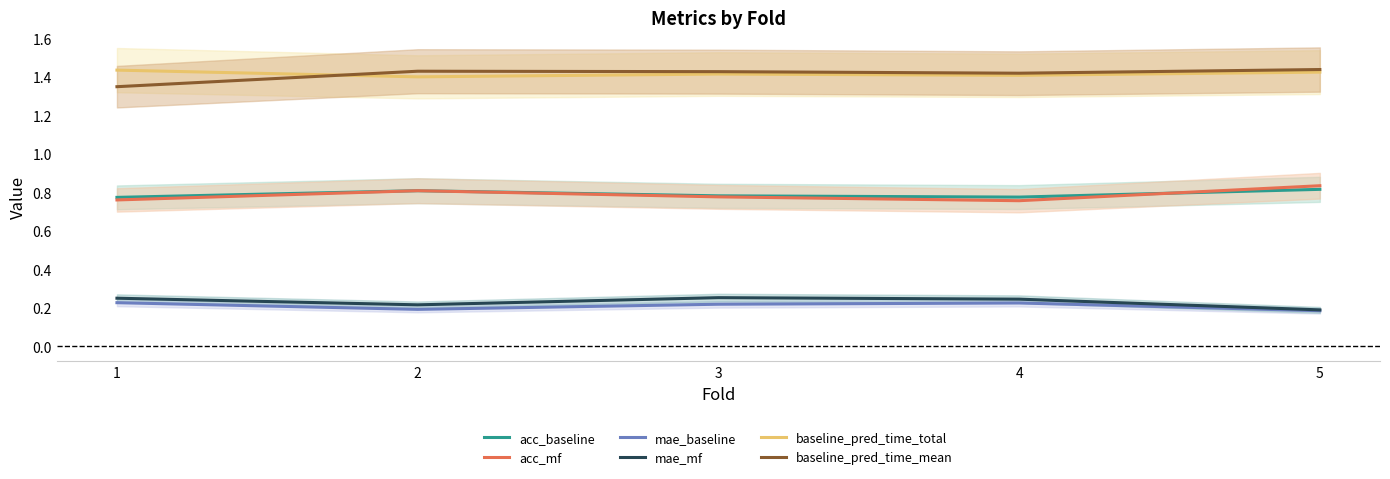

Is it true that acc_baseline equals 1.1 at 1?

False